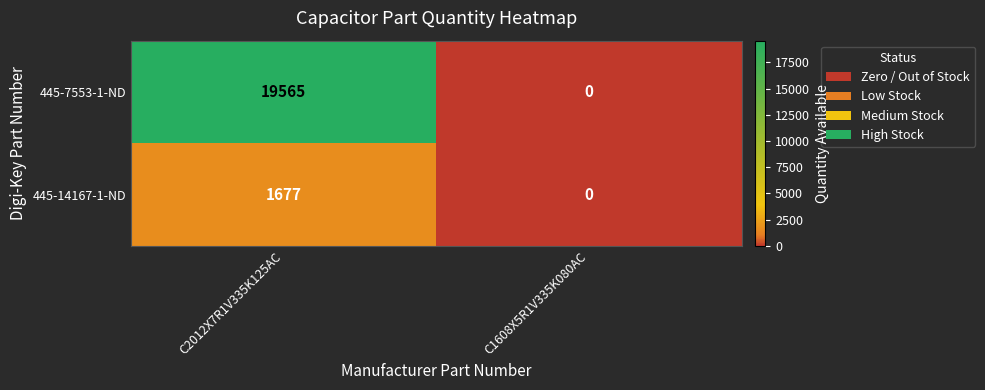

Rank the series at C2012X7R1V335K125AC from highest to lowest value.

445-7553-1-ND, 445-14167-1-ND